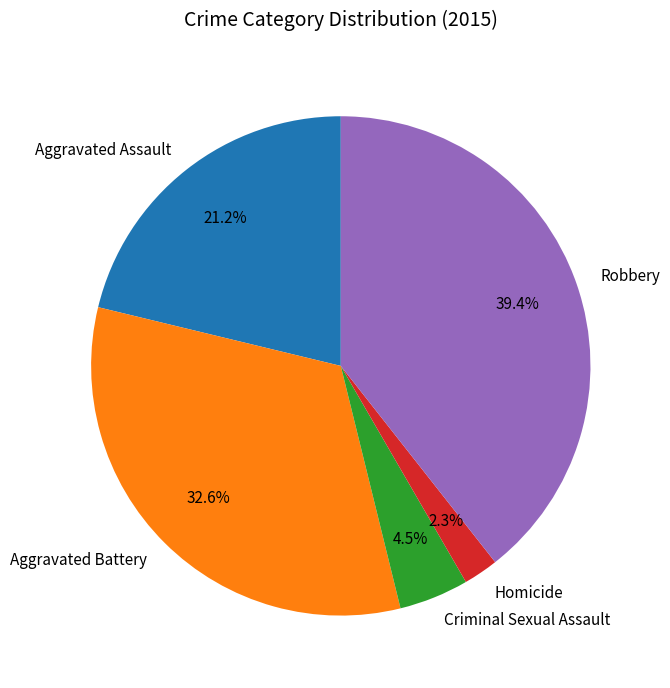

Is Homicide the majority of the pie?

No